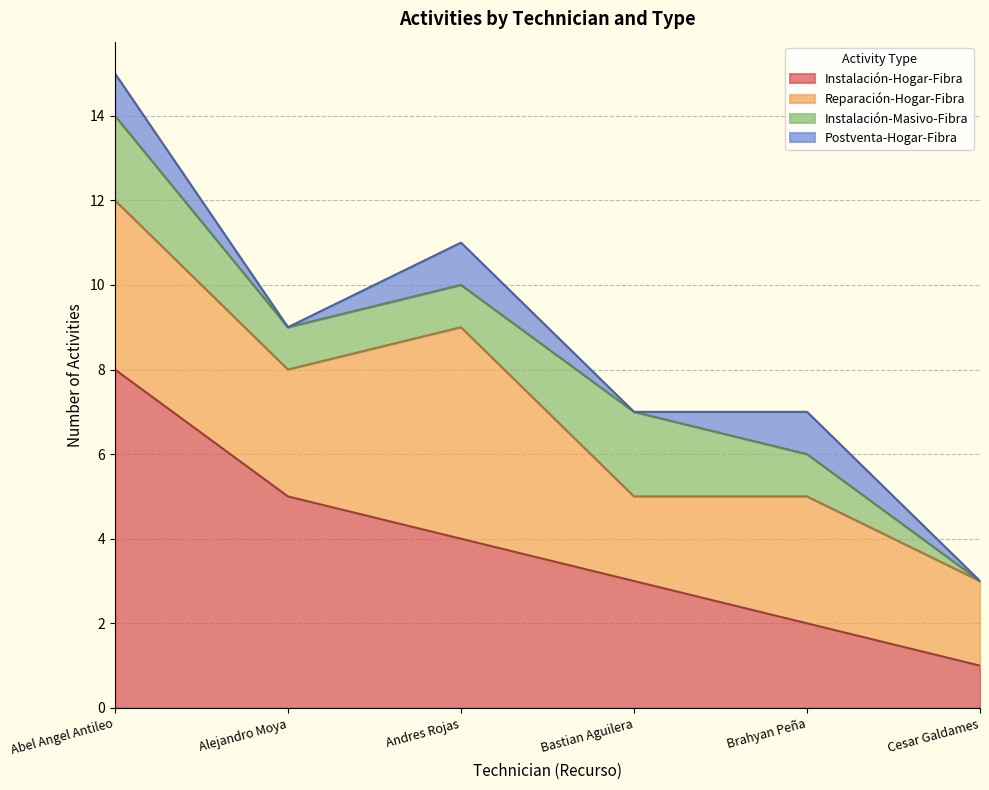

Is it true that Instalación-Hogar-Fibra equals 8 at Abel Angel Antileo?

True